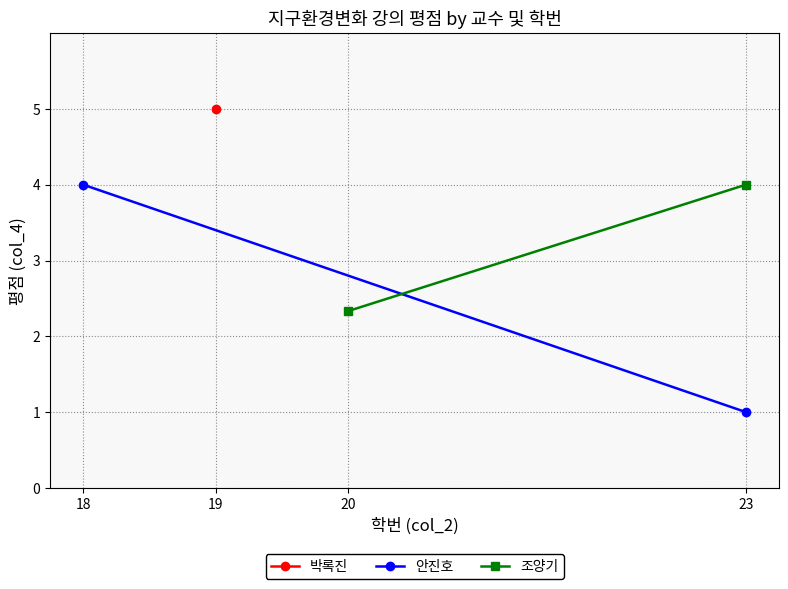

What is the minimum value shown in the chart?

1.0